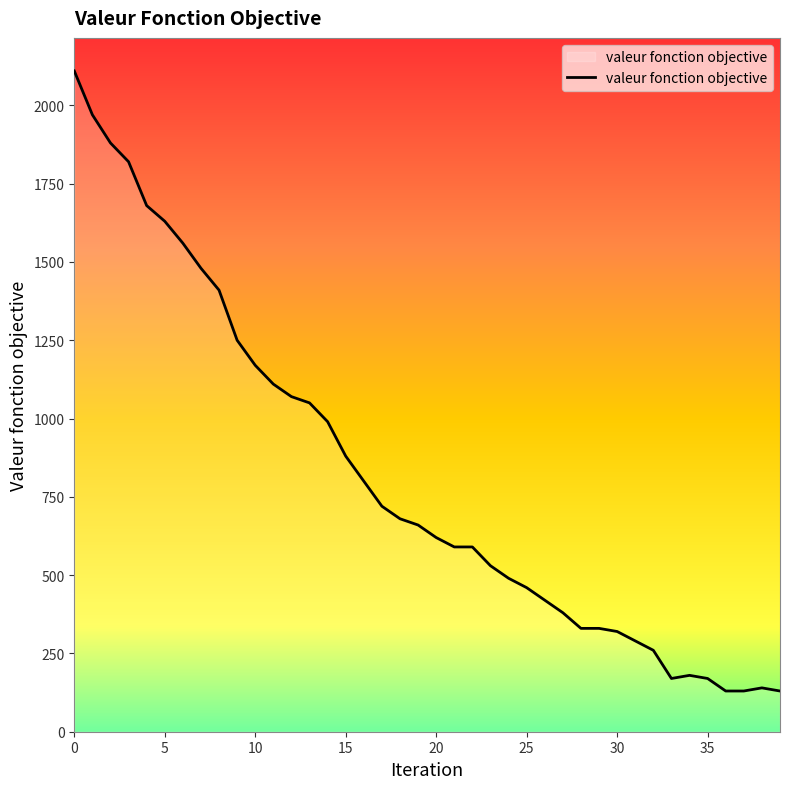

What is the difference between the maximum and minimum values?

1980